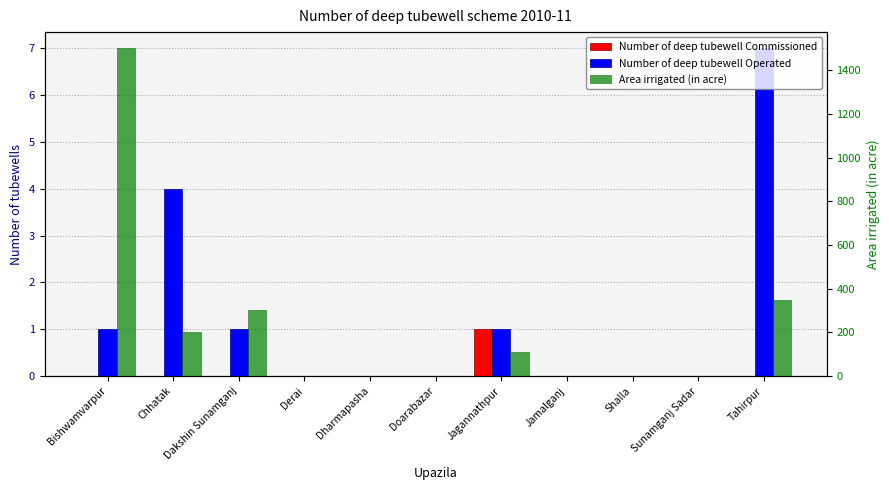

What position from the left is Shalla?

9